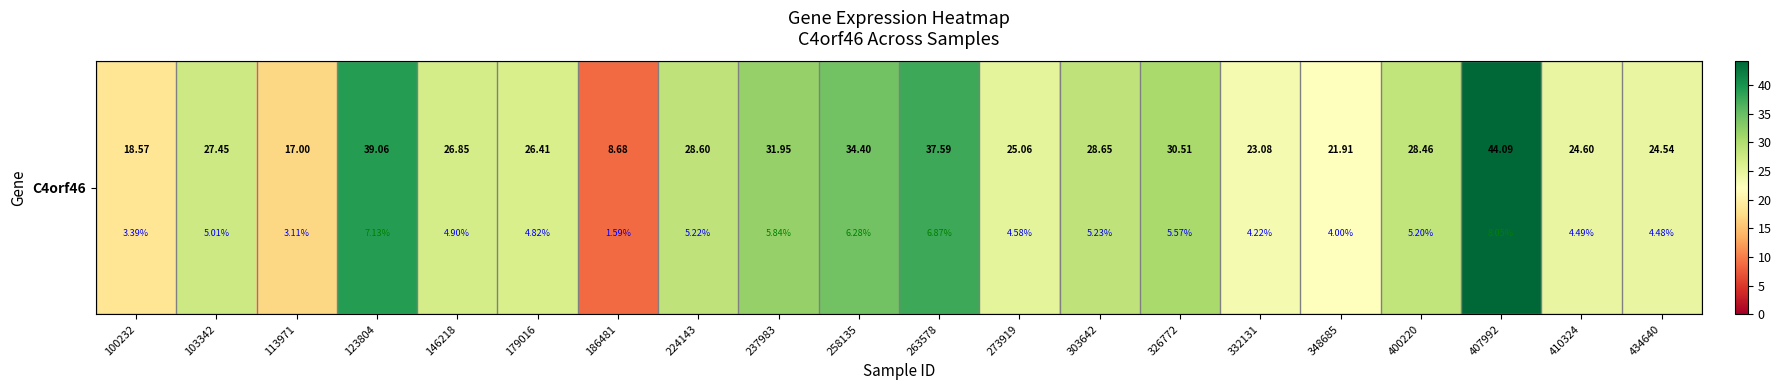

What is the change in value from 237983 to 263578?

+5.6